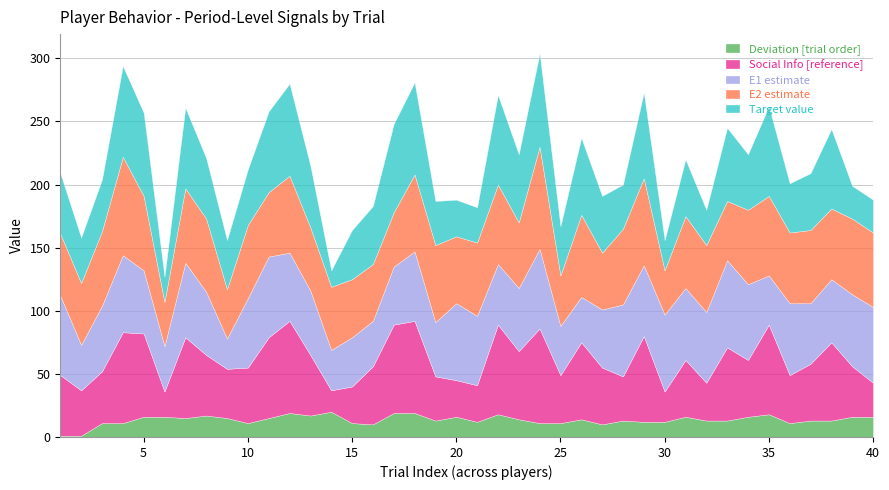

At how many categories does at least one series exceed 19?

40